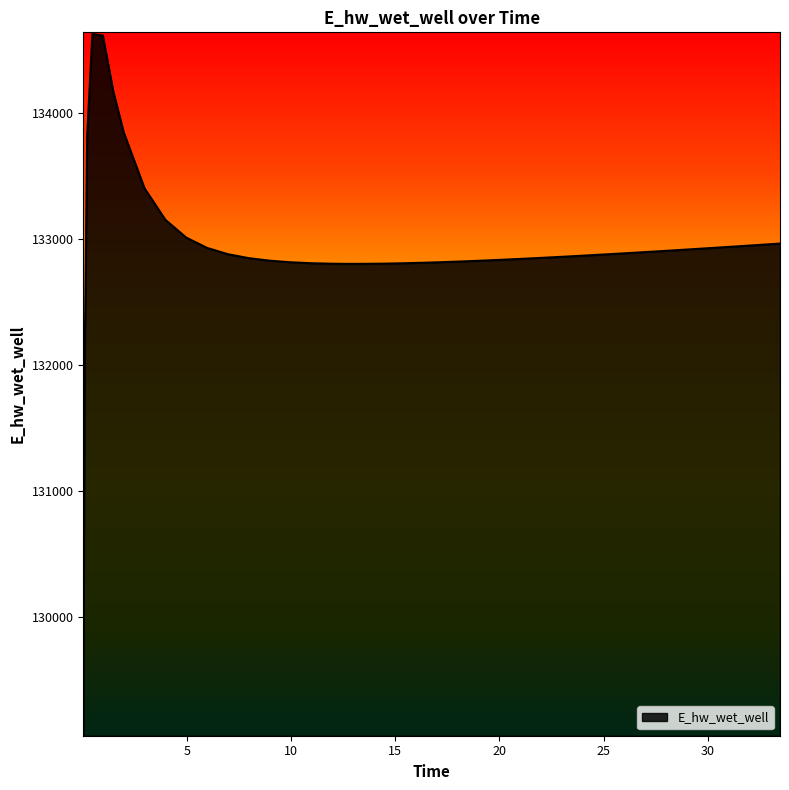

What is the maximum value shown in the chart?

134629.6